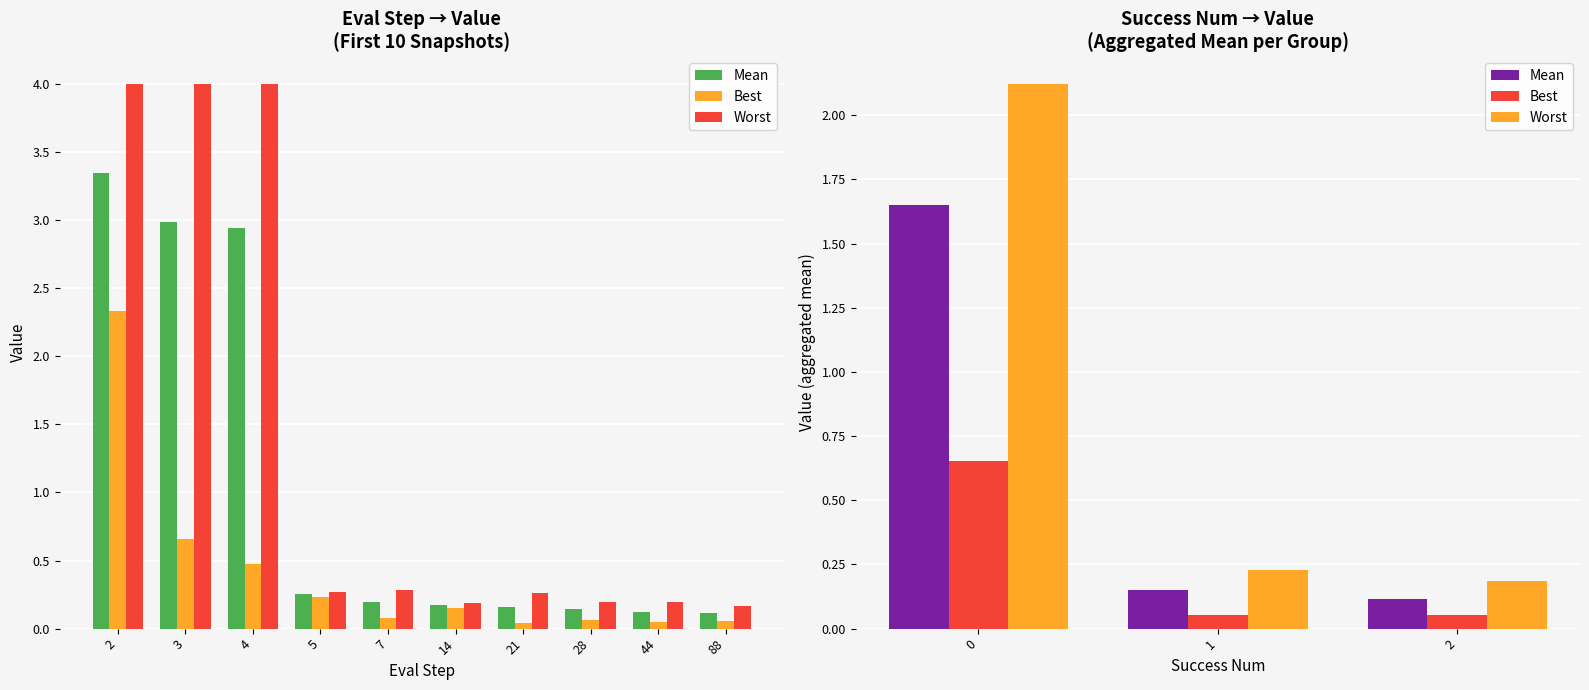

Which series has the largest total across all categories?

Worst